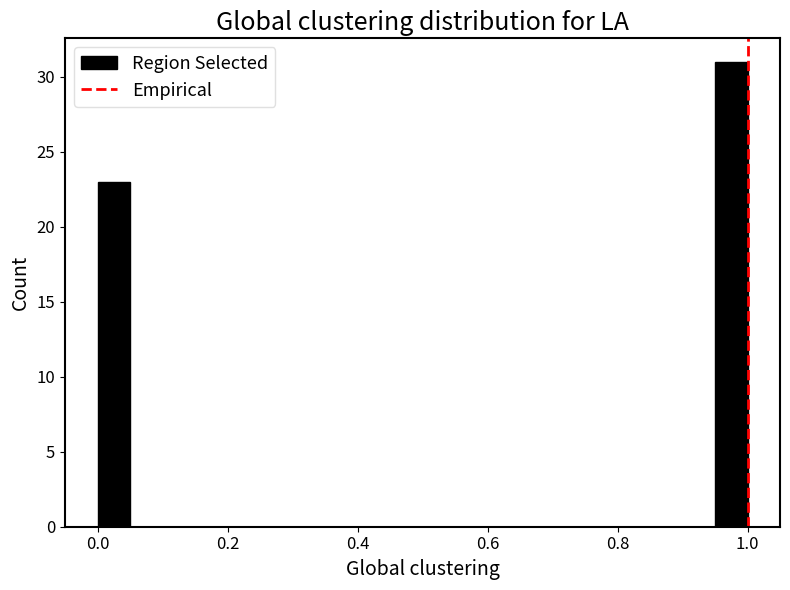

Around what value on the x-axis is the tallest bar? Give the approximate position of its centre, as read against the axis.

0.98